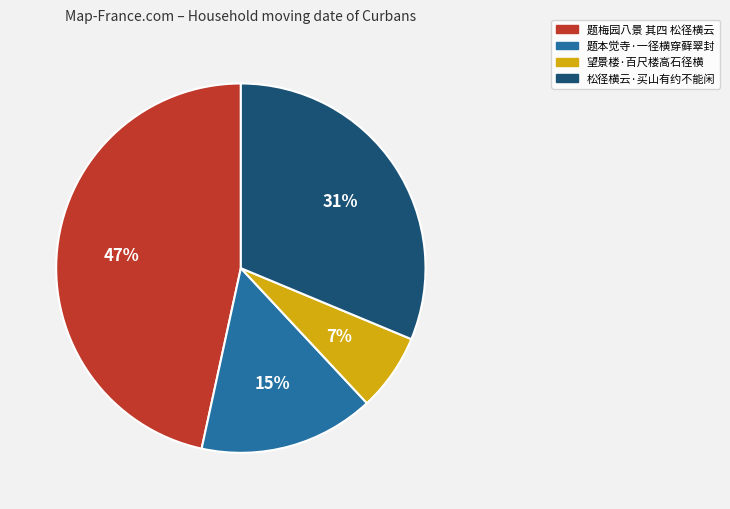

To the nearest percent, what percentage of the pie is 题梅园八景 其四 松径横云?

47%